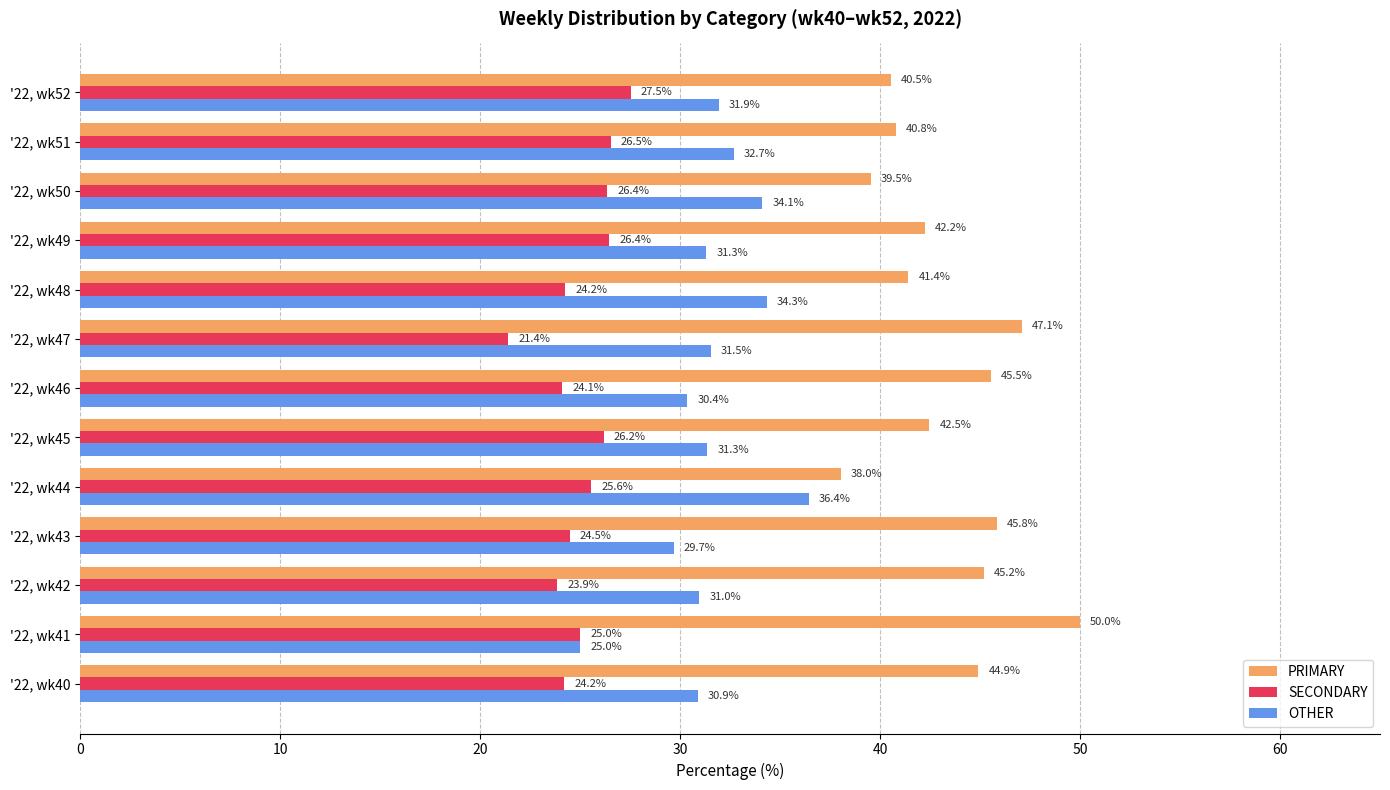

Which series has the largest total across all categories?

PRIMARY